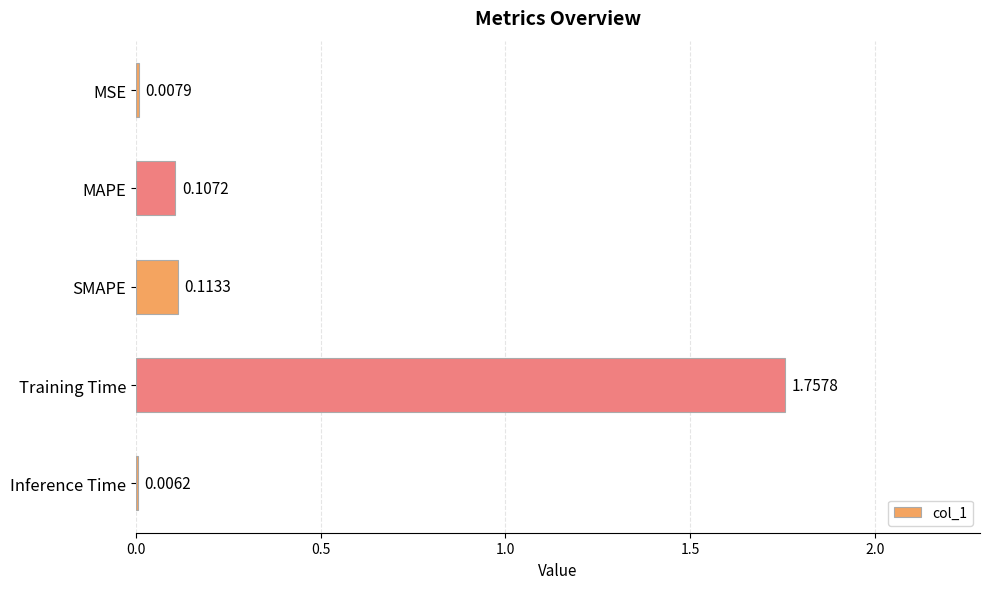

What is the sum of the values at SMAPE and Training Time?

1.9